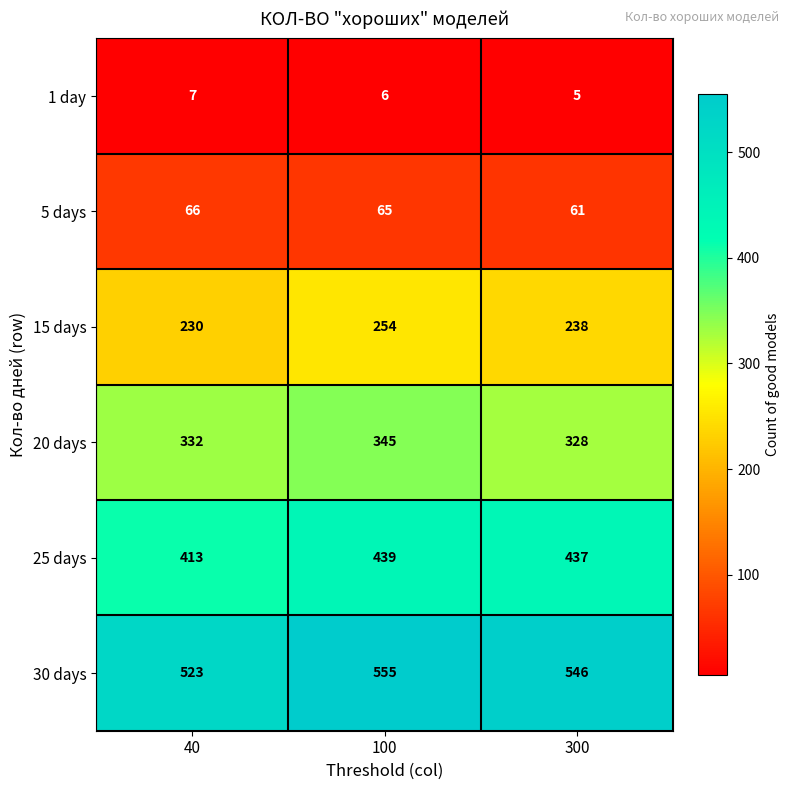

At how many categories does at least one series exceed 394?

3